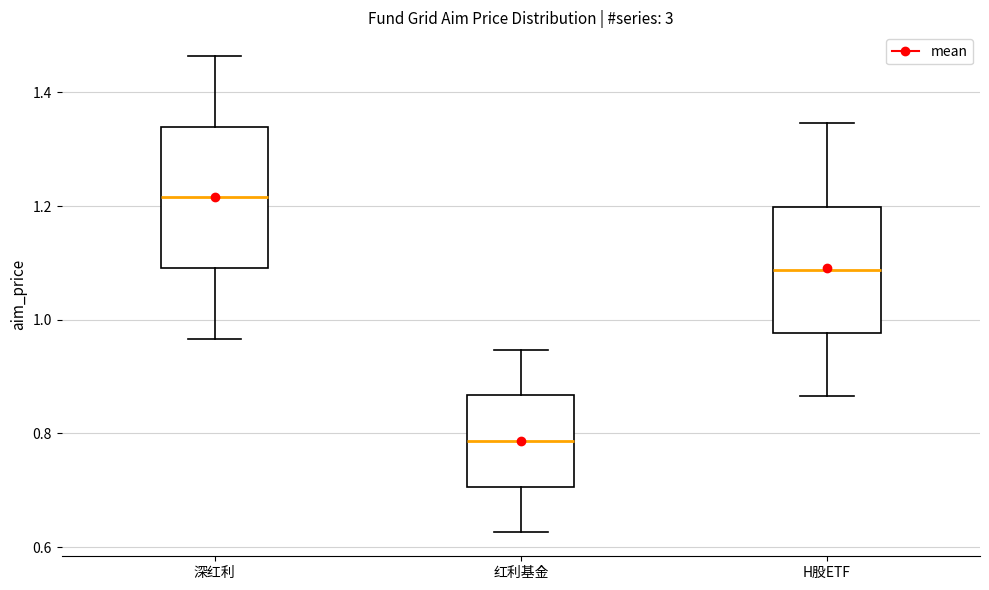

Where does the lower whisker of the box for H股ETF end on the y-axis? The values are not printed on the chart, so give them approximately, as read against the axis.

0.86